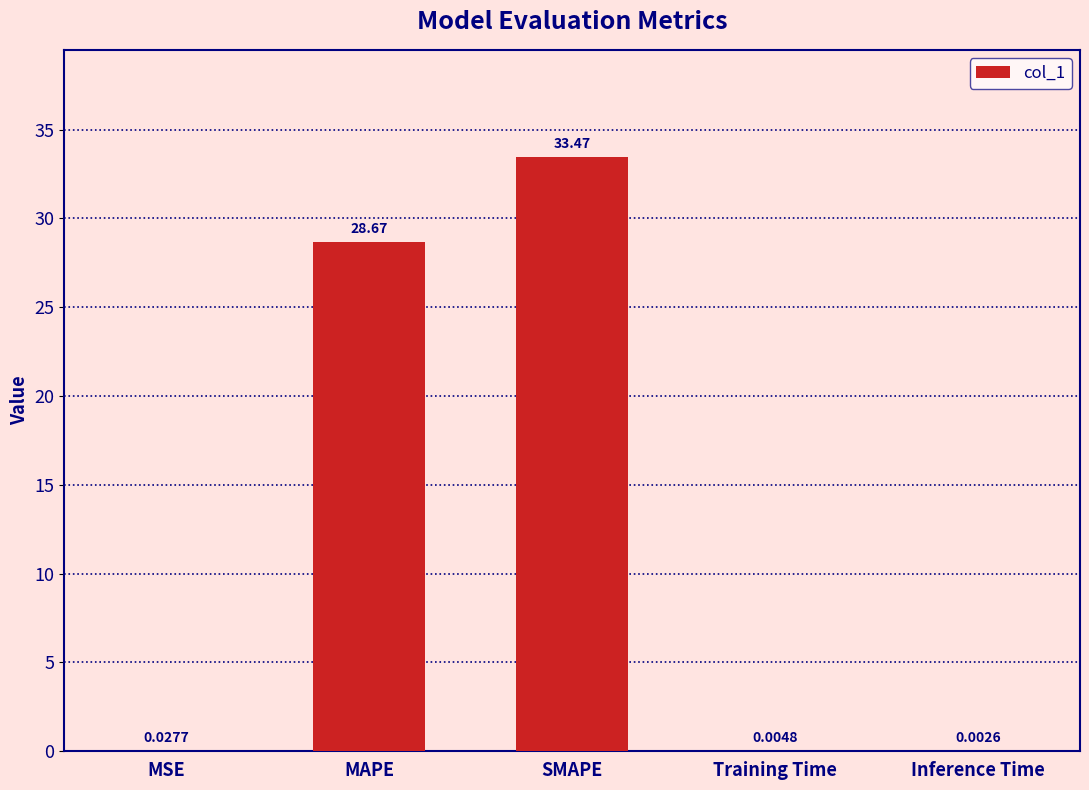

What is the sum of the values at SMAPE and Inference Time?

33.5